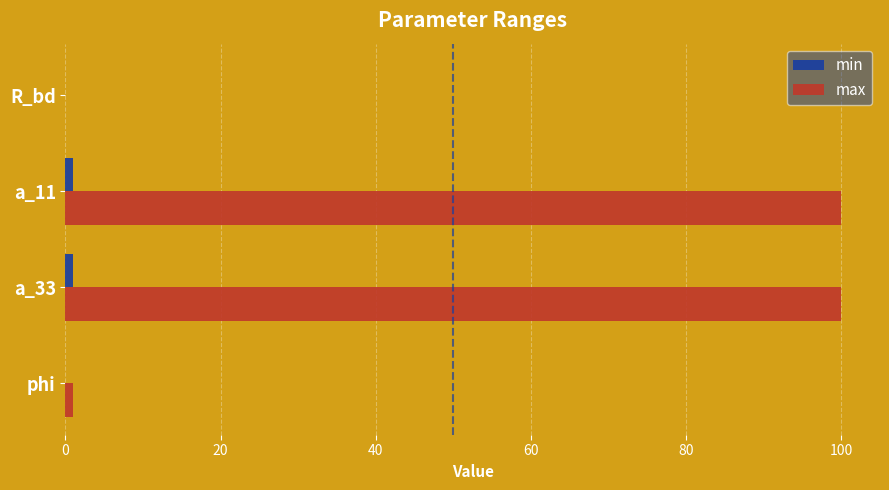

The value of max at a_11 is 35.4. True or false?

False